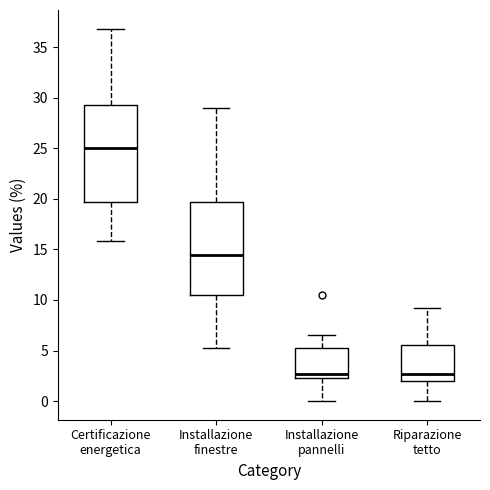

Where does the lower whisker of the box for Riparazione tetto end on the y-axis? The values are not printed on the chart, so give them approximately, as read against the axis.

0.0